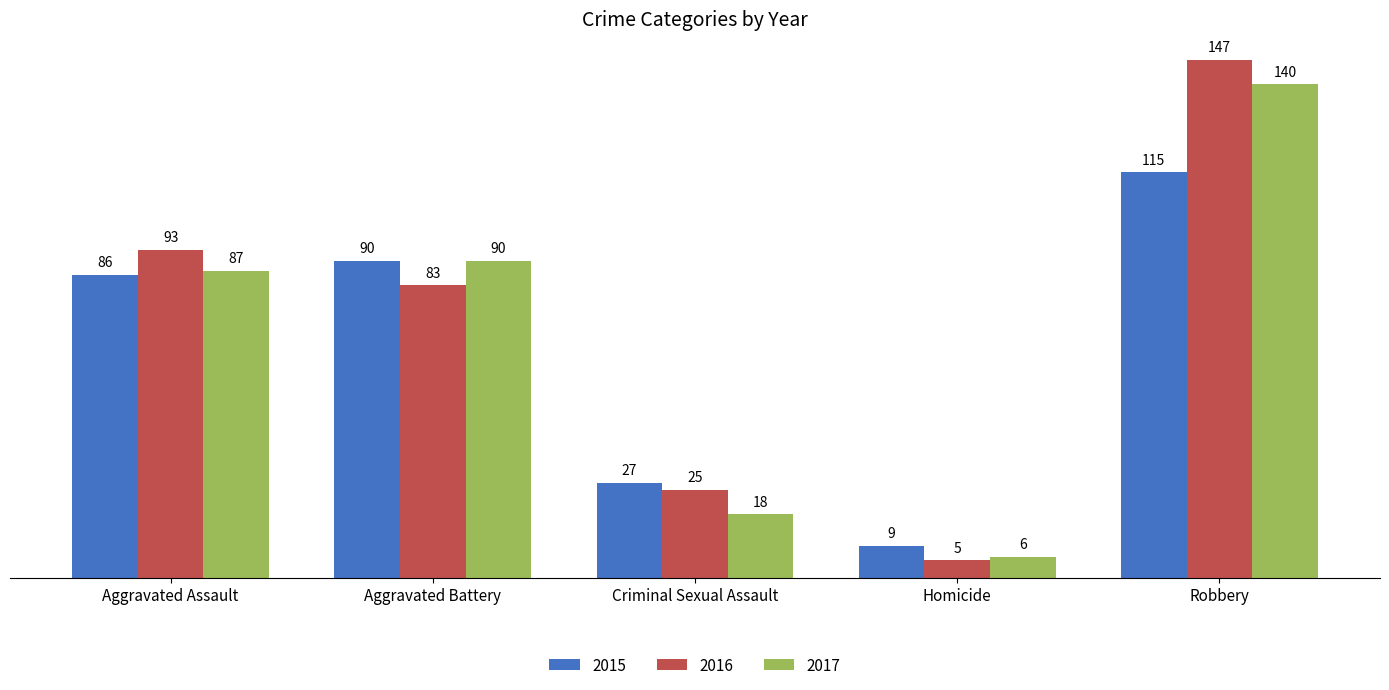

What is the average value of the 2017 series?

68